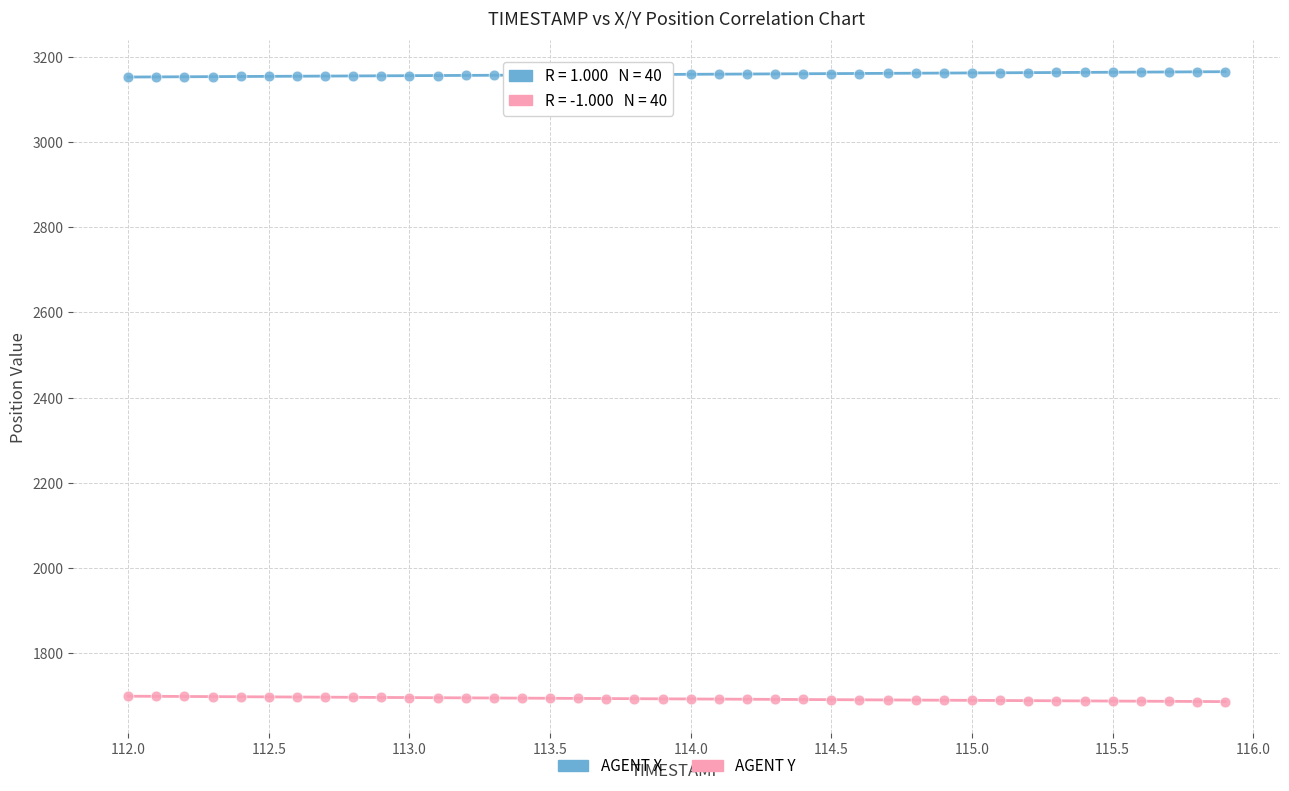

Across all data points, what is the range of Y values (max minus min)?

1480.4